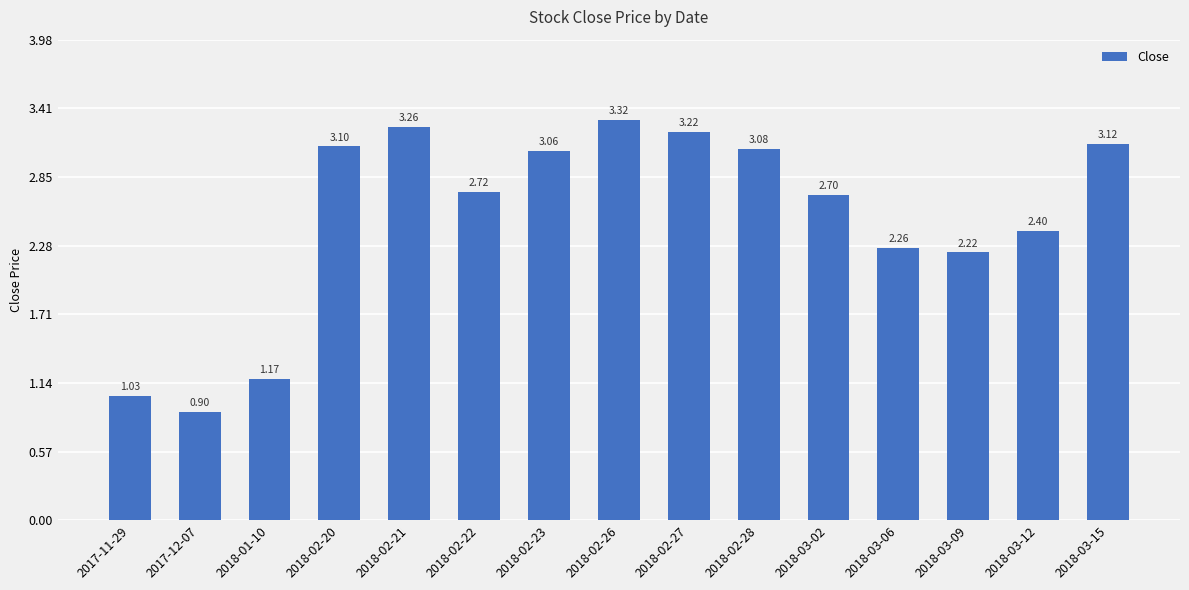

Rank the categories by value from lowest to highest.

2017-12-07, 2017-11-29, 2018-01-10, 2018-03-09, 2018-03-06, 2018-03-12, 2018-03-02, 2018-02-22, 2018-02-23, 2018-02-28, 2018-02-20, 2018-03-15, 2018-02-27, 2018-02-21, 2018-02-26